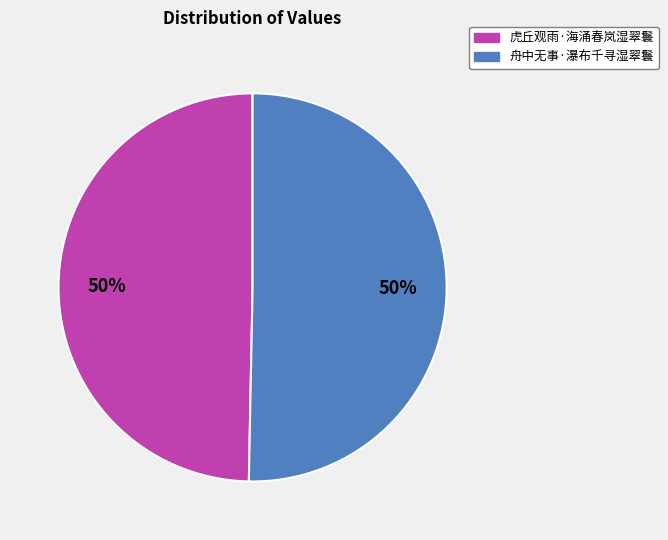

What is the ratio of the value at 虎丘观雨·海涌春岚湿翠鬟 to the value at 舟中无事·瀑布千寻湿翠鬟?

1.0